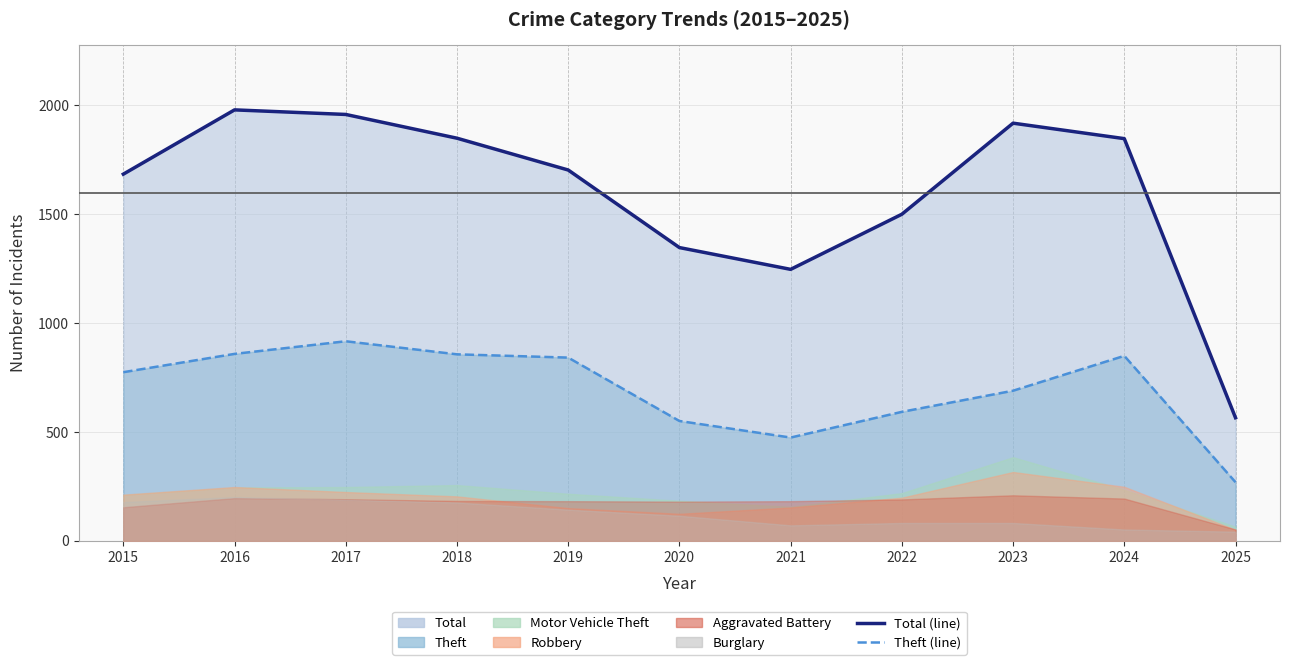

What is the smallest value displayed?

42